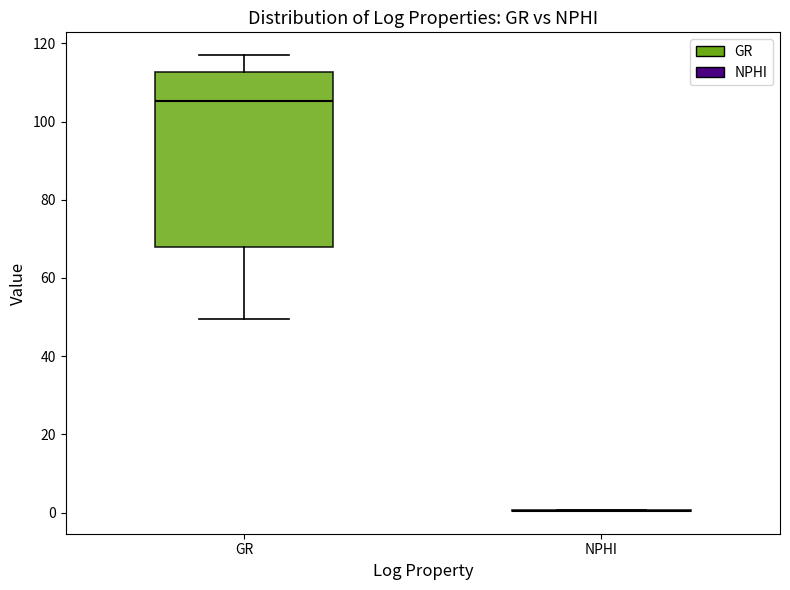

Comparing the boxes themselves (not the whiskers), which one is the tallest?

GR